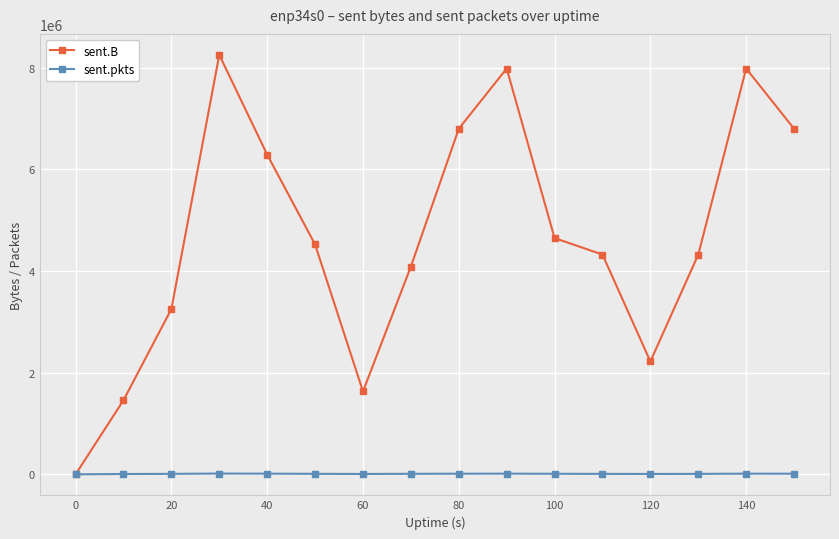

Which series has the largest range (max minus min)?

sent.B